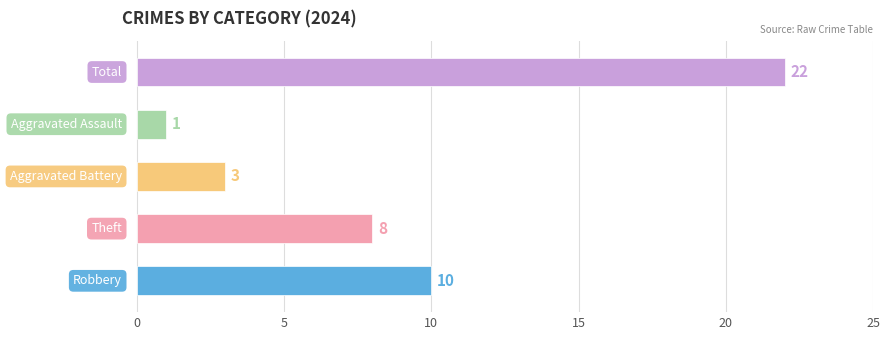

What is the maximum value shown in the chart?

22